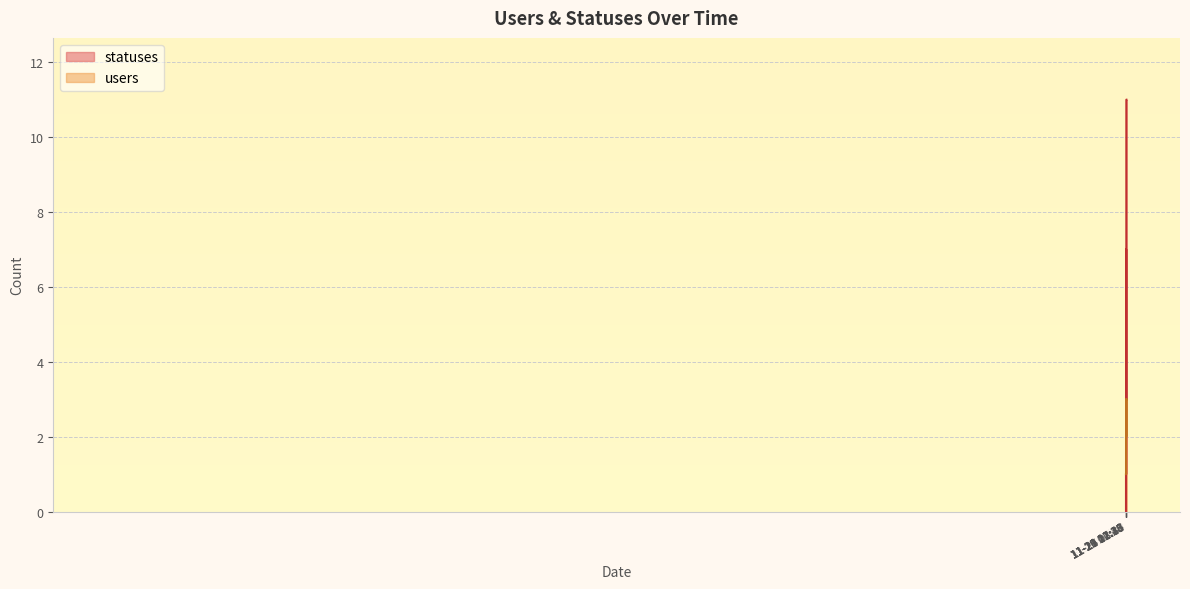

How many times do users and statuses cross each other?

2